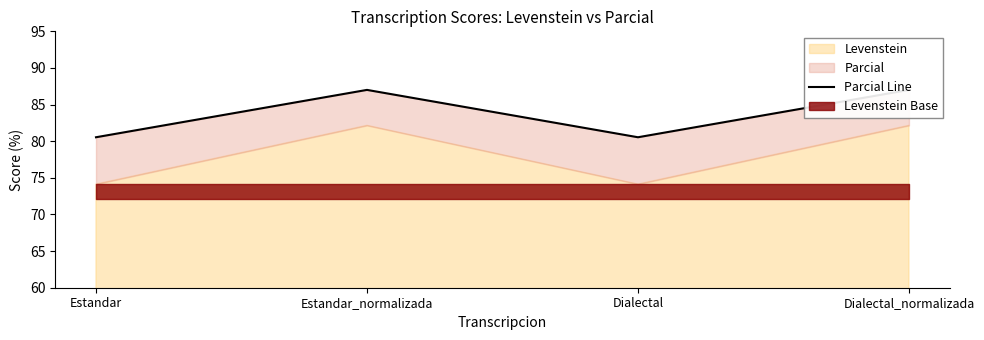

Approximately how many times larger is the value at Dialectal compared to Estandar?

1.0